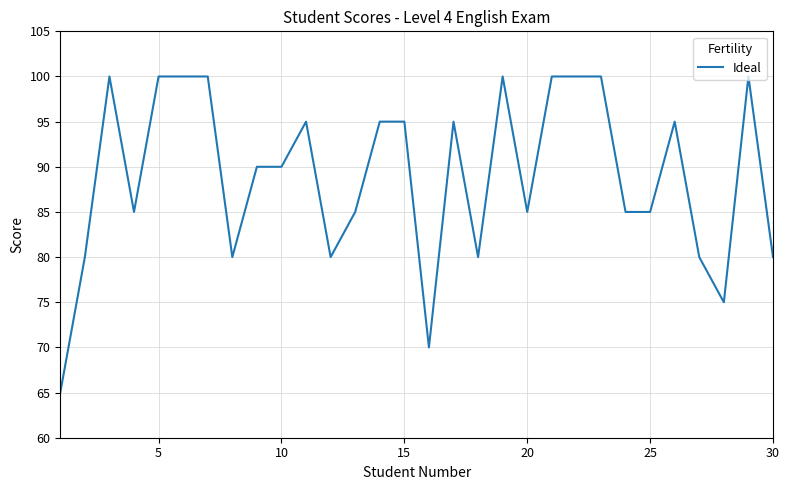

What is the maximum value shown in the chart?

100